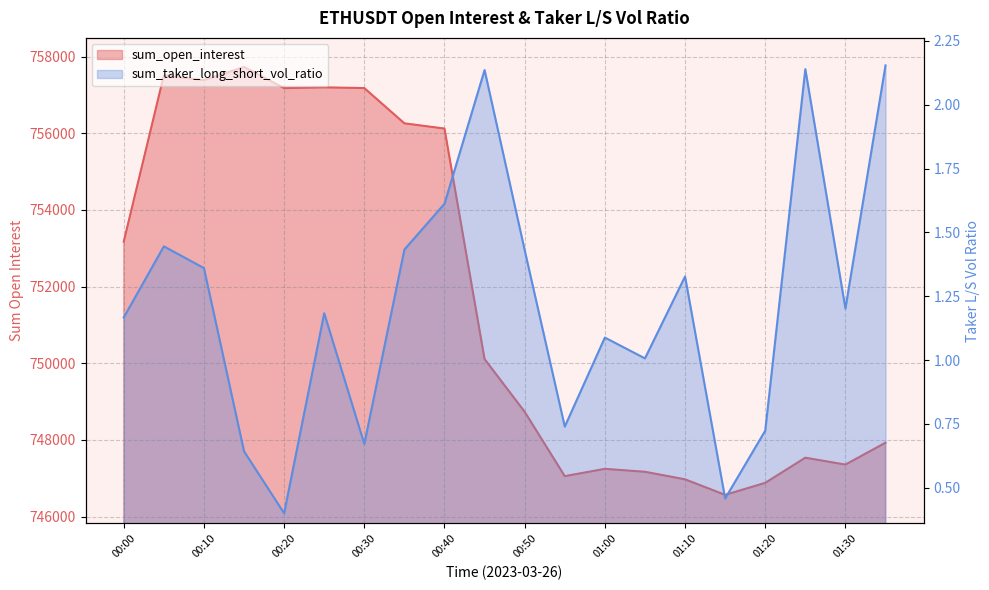

Reading left to right, list all the values displayed in this chart.

sum_open_interest: 00:00=753172.1	00:05=757510.3	00:10=757383.7	00:15=757728.7	00:20=757176.1	00:25=757195.8	00:30=757177.8	00:35=756257.4	00:40=756121.2	00:45=750109.5	00:50=748734.2	00:55=747055.3	01:00=747245.1	01:05=747168.9	01:10=746972.0	01:15=746567.3	01:20=746879.5	01:25=747536.2	01:30=747356.0	01:35=747927.2
sum_taker_long_short_vol_ratio: 00:00=1.2	00:05=1.4	00:10=1.4	00:15=0.6	00:20=0.4	00:25=1.2	00:30=0.7	00:35=1.4	00:40=1.6	00:45=2.1	00:50=1.4	00:55=0.7	01:00=1.1	01:05=1.0	01:10=1.3	01:15=0.5	01:20=0.7	01:25=2.1	01:30=1.2	01:35=2.2